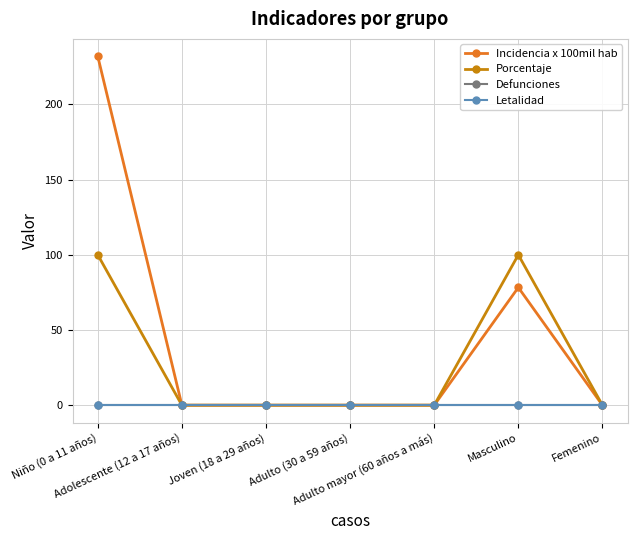

Is this an area chart (filled region under the line)?

No